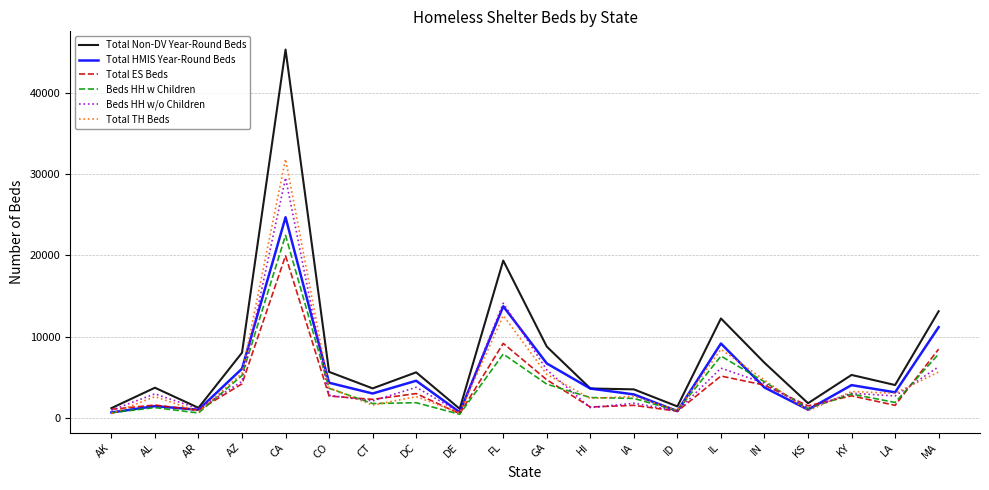

The Total HMIS Year-Round Beds series shows 13764 at FL. True or false?

True